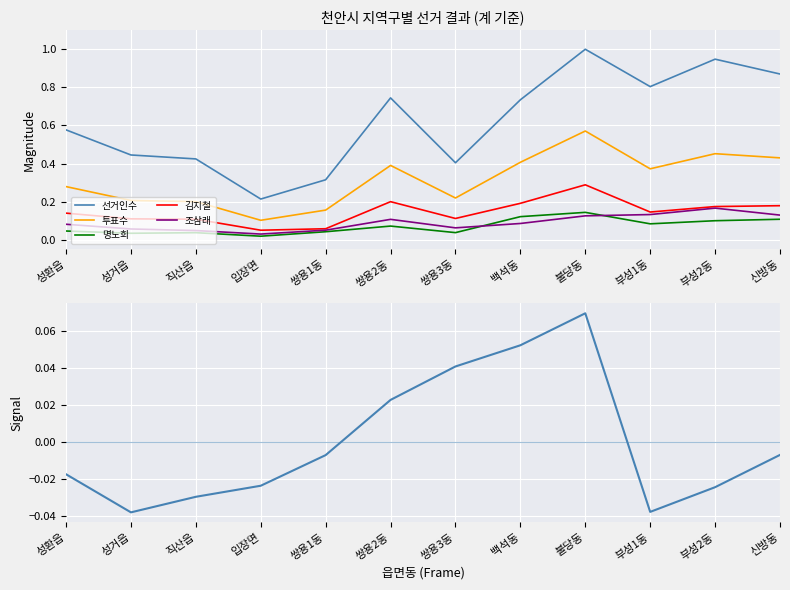

Which has a higher value, 부성2동 or 입장면?

부성2동